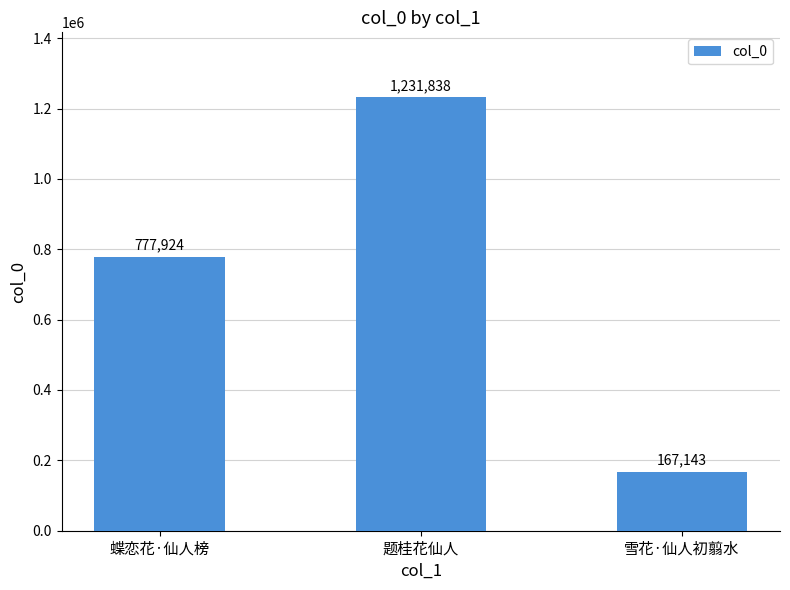

The chart shows a value of 1231838 at 题桂花仙人. True or false?

True